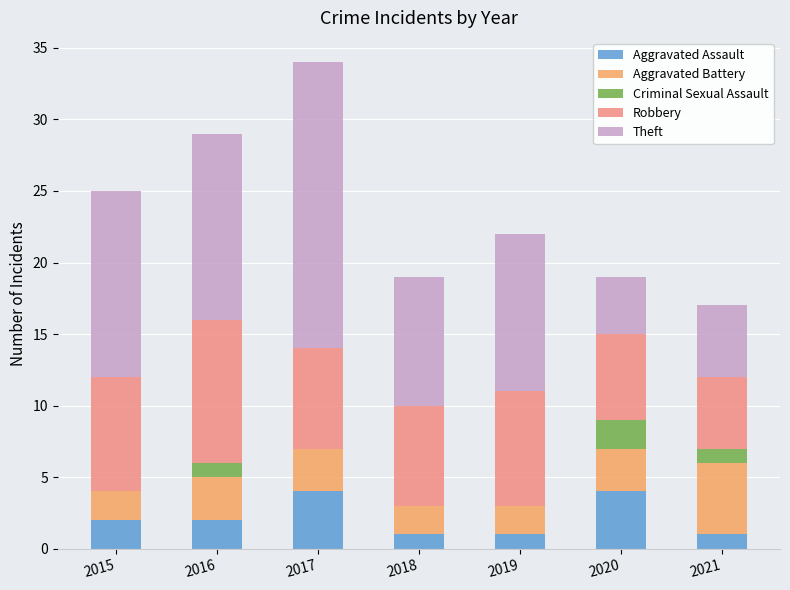

At which category is the sum across all series the highest?

2017